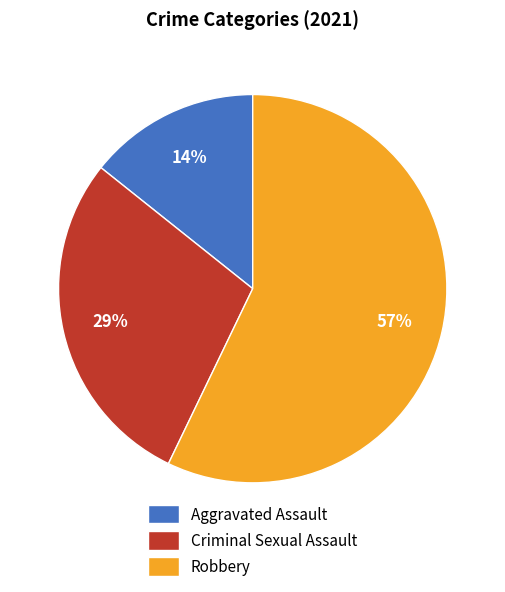

How many segments does this pie chart have?

3